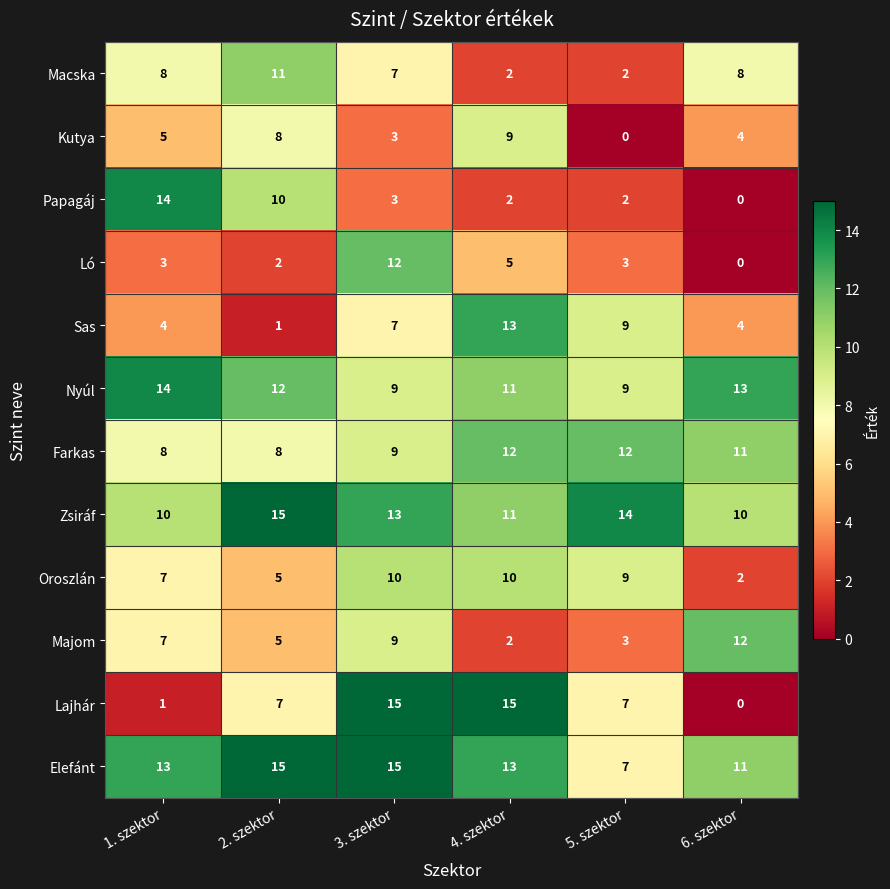

What is the spread (max minus min) of values at 2. szektor?

14